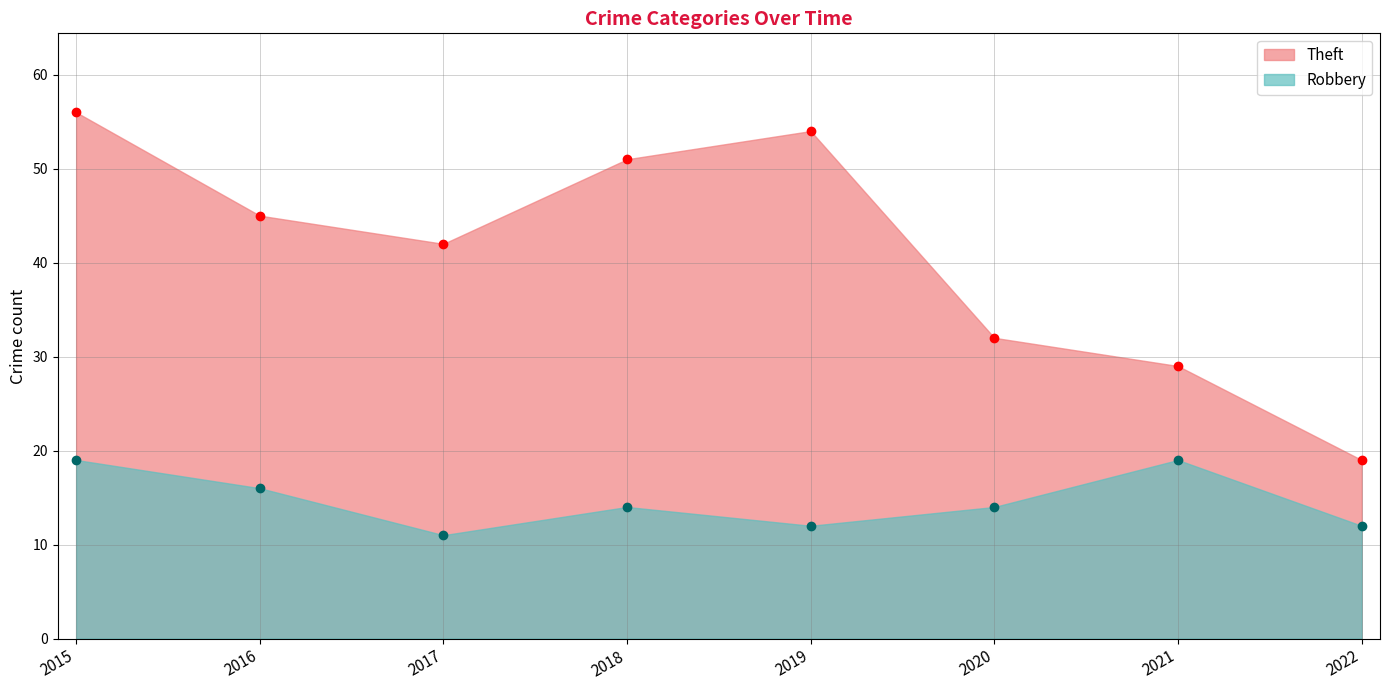

What is the smallest value displayed?

11